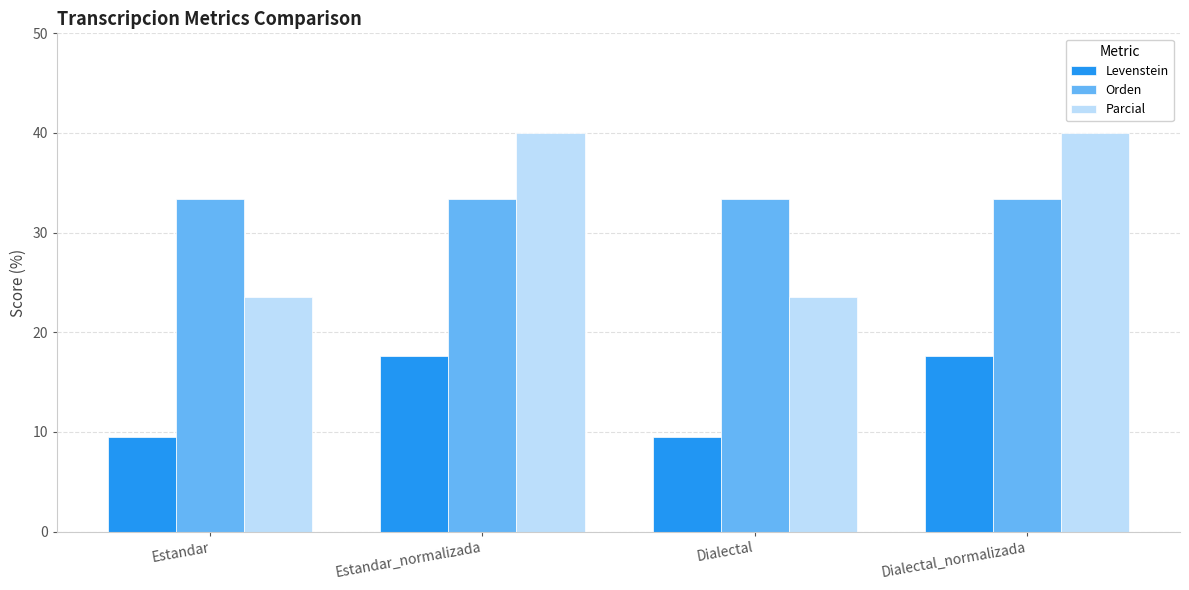

Rank the series by their maximum value, from highest to lowest.

Parcial, Orden, Levenstein